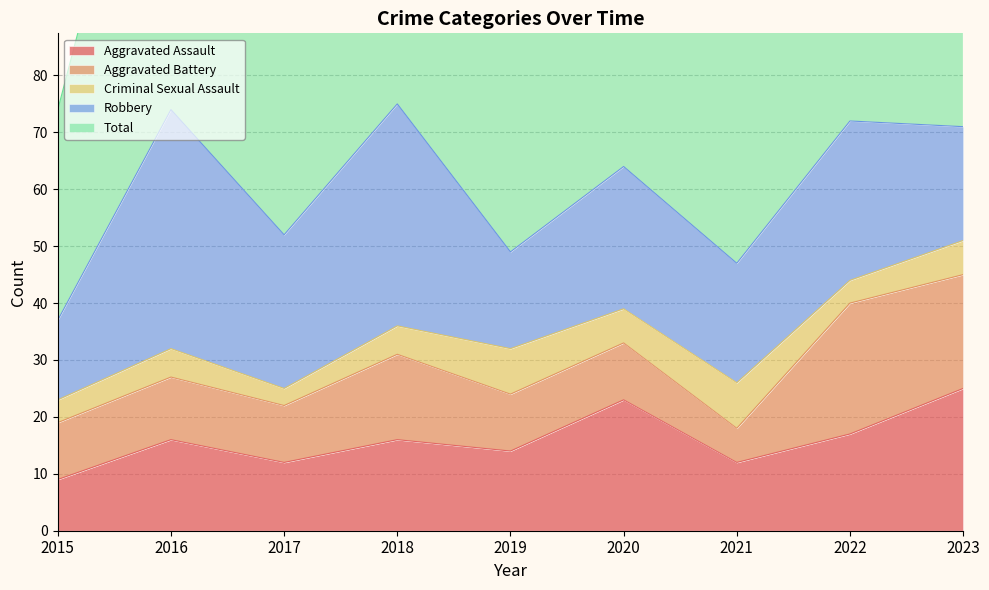

What is the difference between the maximum and second lowest values in the Criminal Sexual Assault series?

4